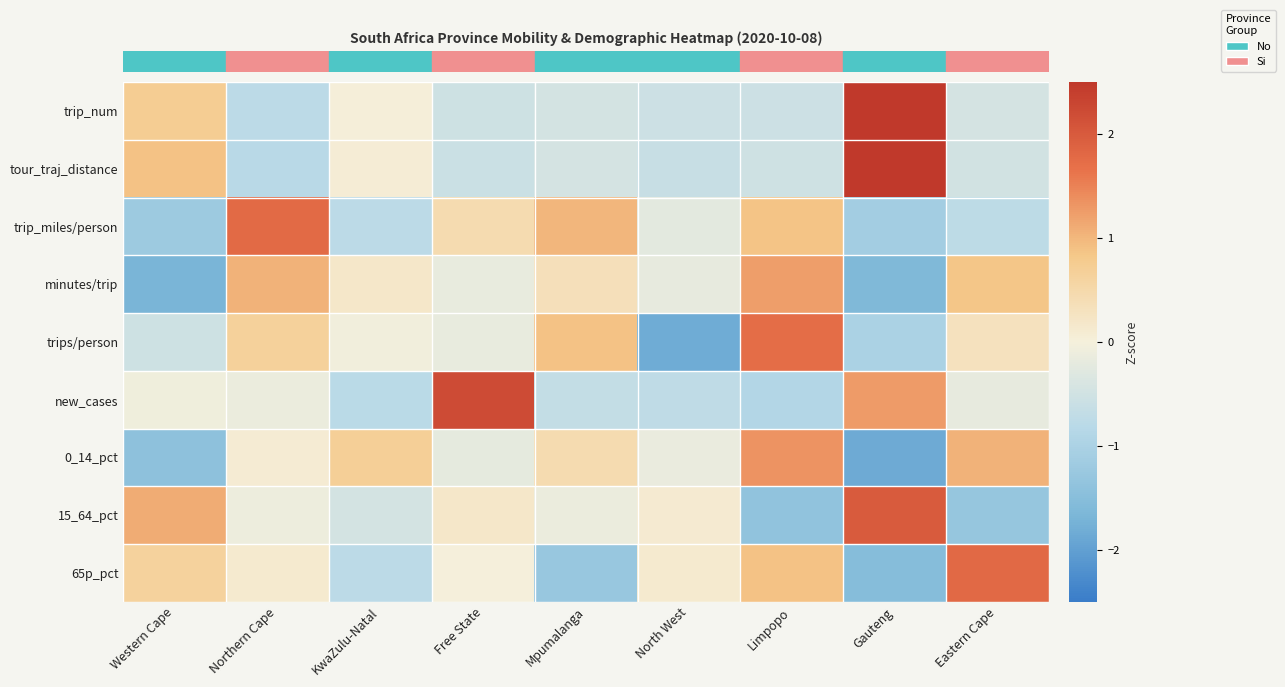

At which category does the chart reach its peak across all series?

Gauteng